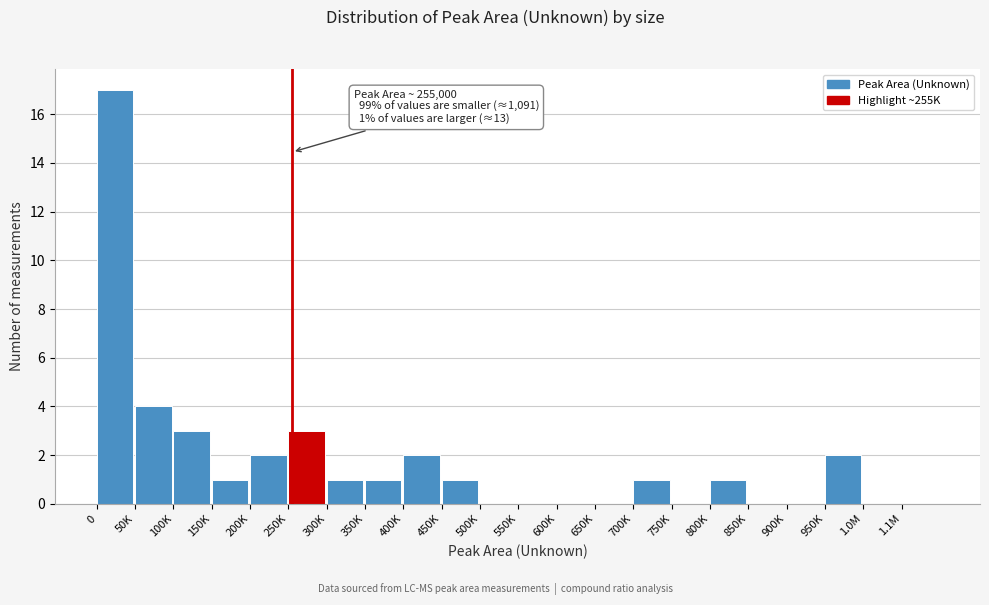

Reading left to right, transcribe all the data shown in this chart.

0=17	50K=4	100K=3	150K=1	200K=2	250K=3	300K=1	350K=1	400K=2	450K=1	500K=0	550K=0	600K=0	650K=0	700K=1	750K=0	800K=1	850K=0	900K=0	950K=2	1.0M=0	1.1M=0